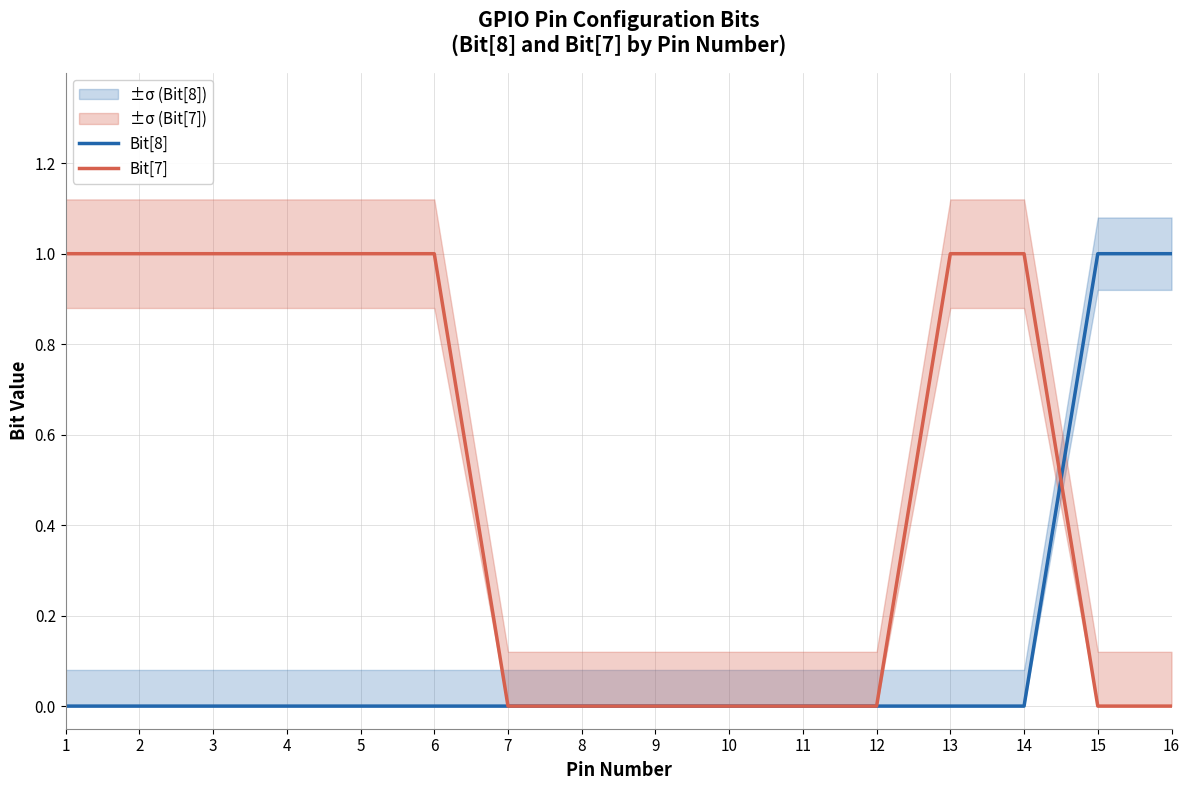

The value of Bit[7] at 1 is 1. True or false?

True